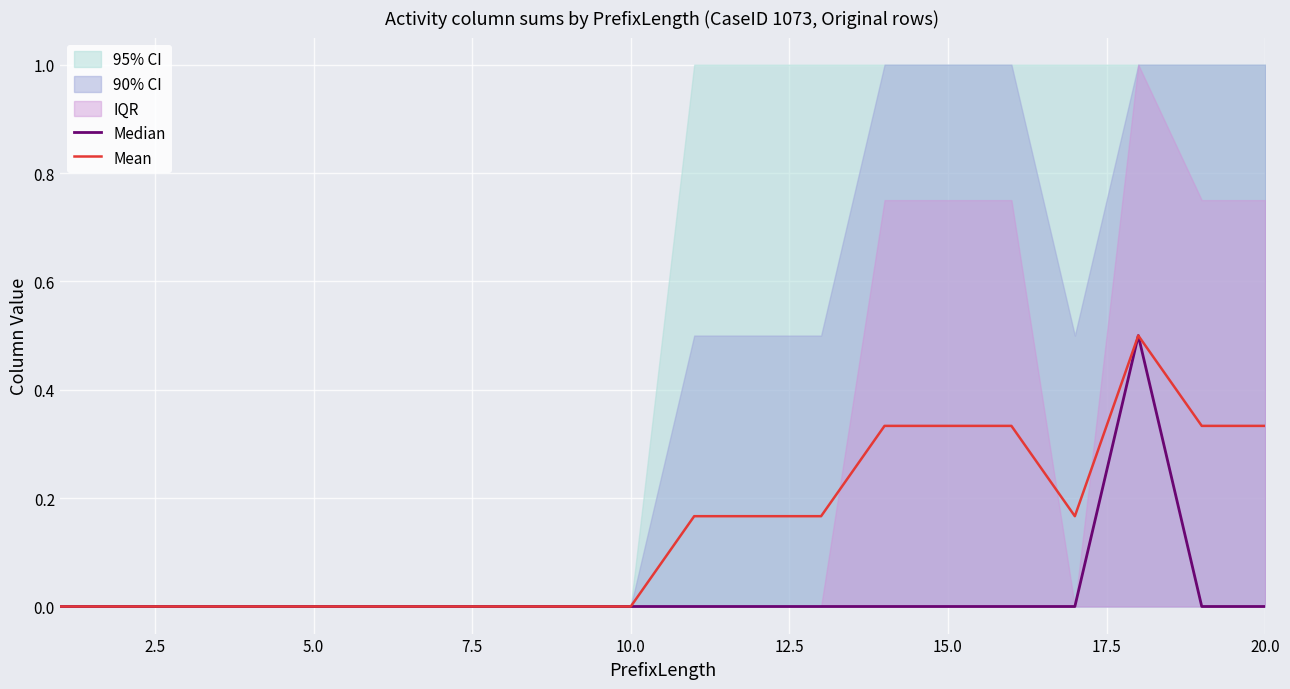

What is the maximum value for Mean?

0.5